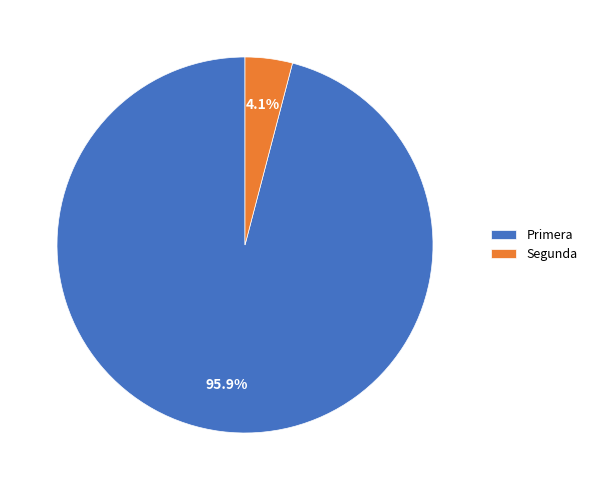

Which has a higher value, Segunda or Primera?

Primera